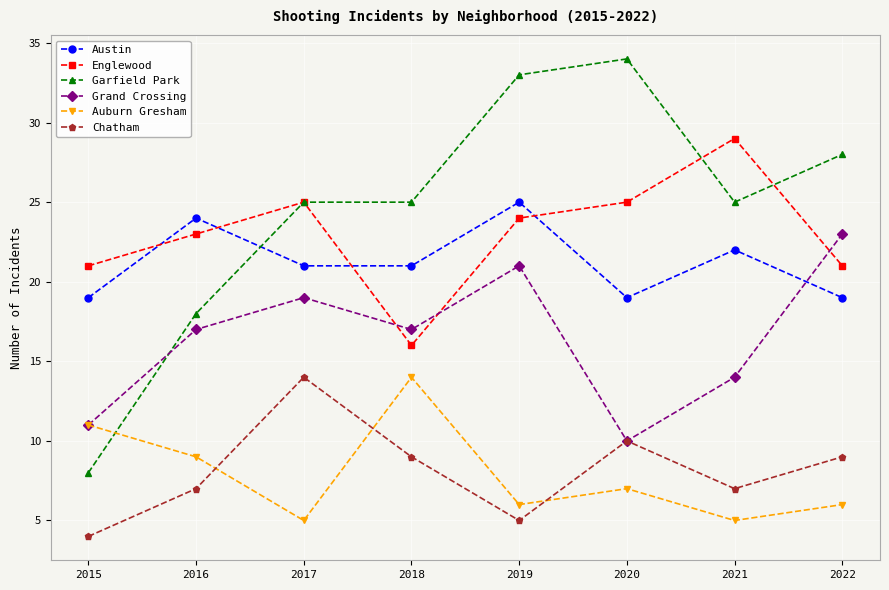

Which series has the largest total across all categories?

Garfield Park